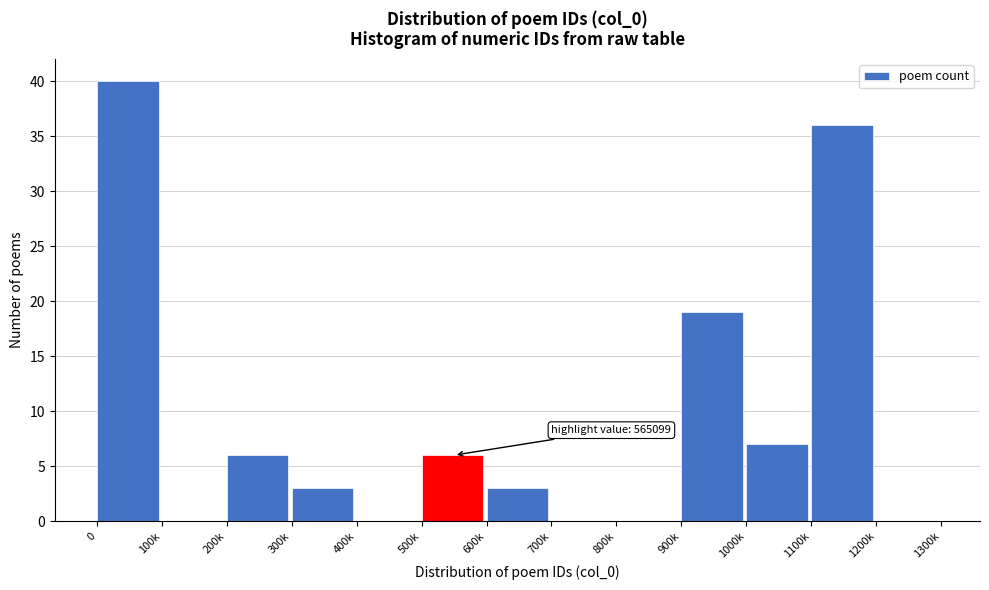

Reading left to right, list all the values displayed in this chart.

0=40	100k=0	200k=6	300k=3	400k=0	500k=6	600k=3	700k=0	800k=0	900k=19	1000k=7	1100k=36	1200k=0